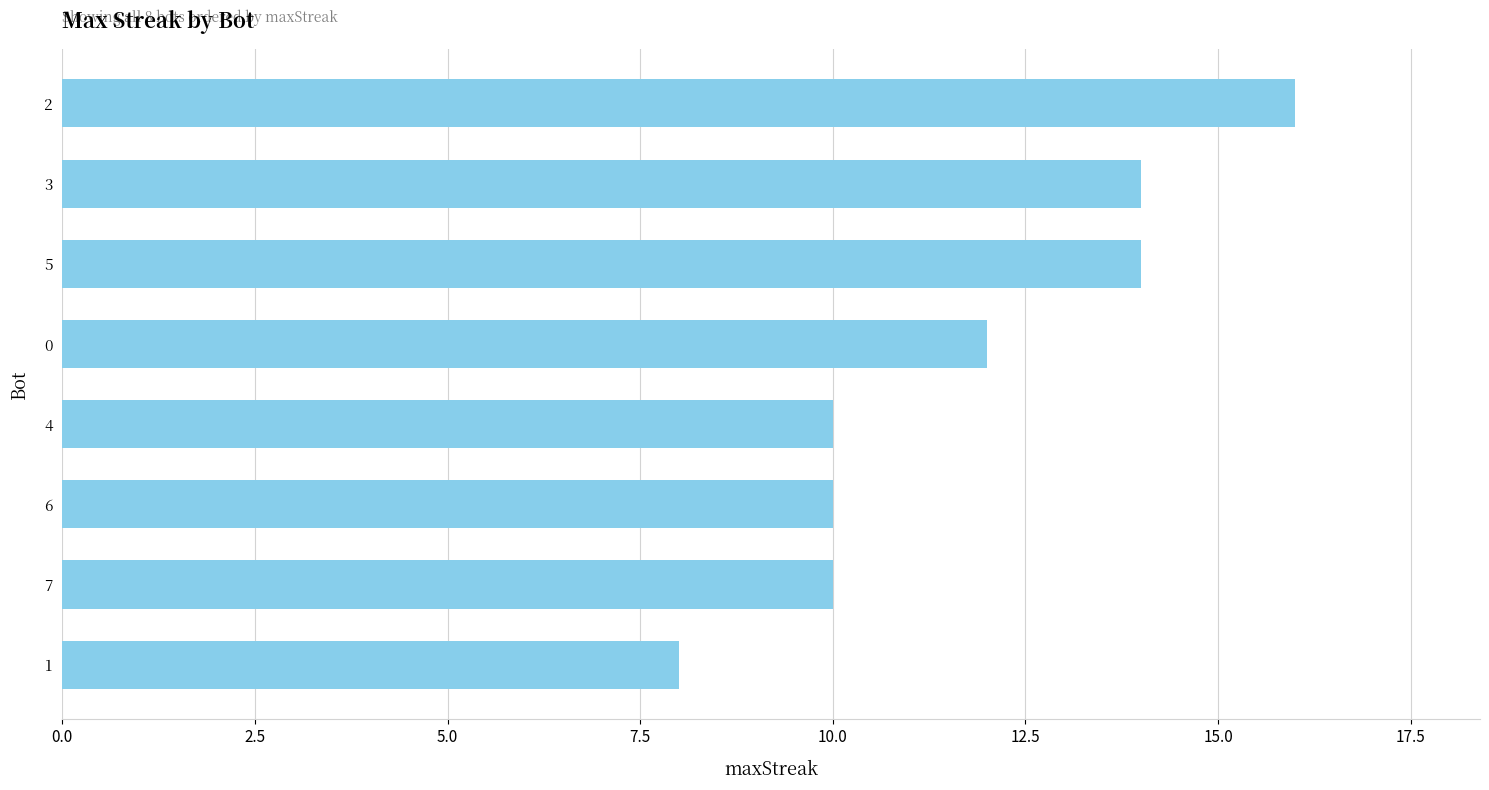

The chart shows a value of 24 at 3. True or false?

False